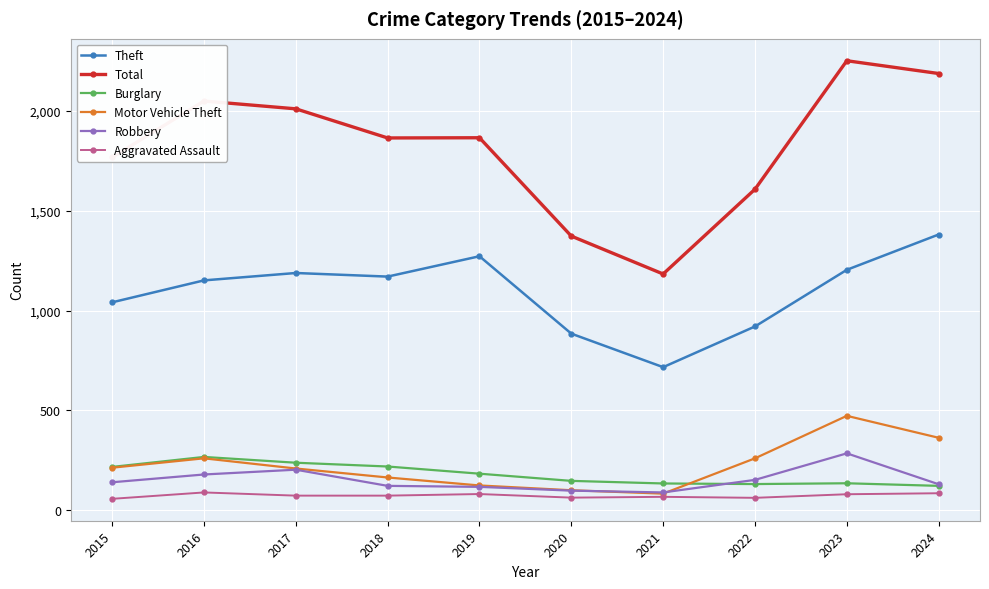

What is the maximum value for Burglary?

266